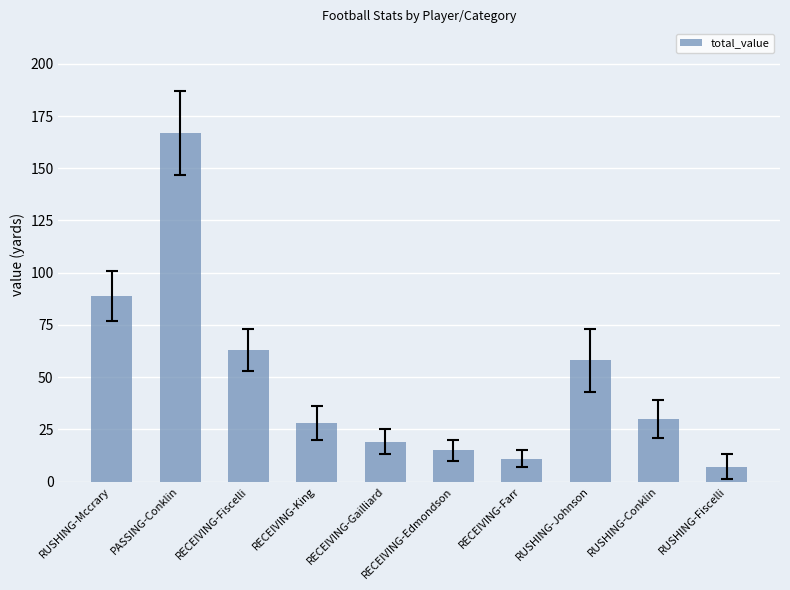

At which category does the chart reach its minimum across all series?

RUSHING-Fiscelli